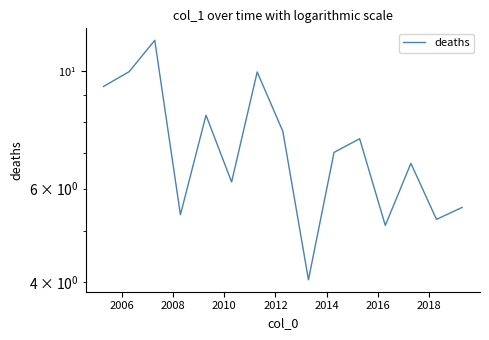

What is the greatest value displayed?

11.4